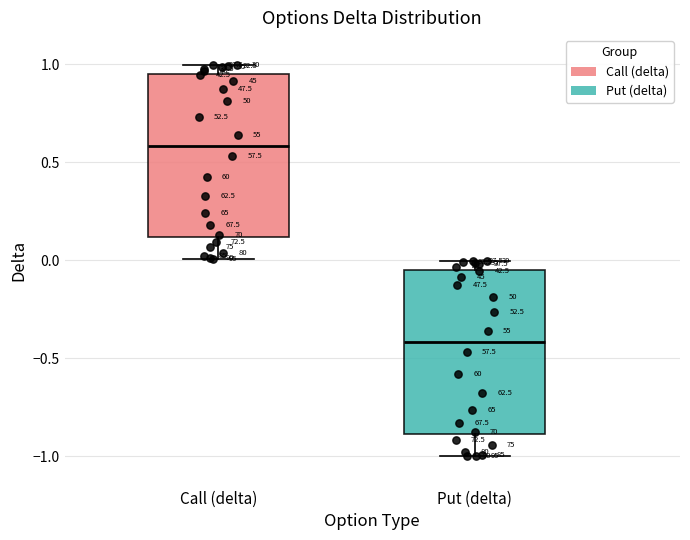

Reading left to right, read every box against the y-axis: the position of its median line, the range the box covers, and the ends of its whiskers. The values are not printed on the chart, so give them approximately, as read against the axis.

Call (delta): median 0.60, box 0.10 to 0.95, whiskers 0.00 to 1.00
Put (delta): median -0.40, box -0.90 to -0.05, whiskers -1.00 to 0.00